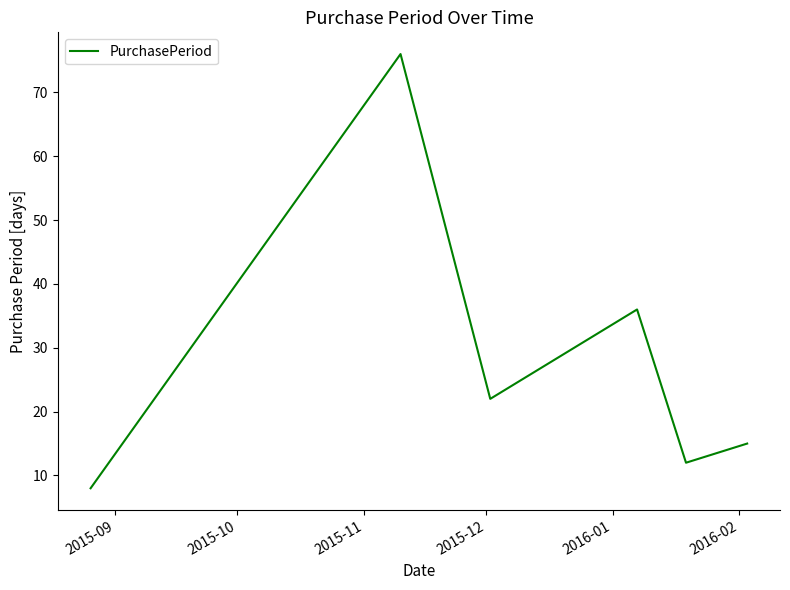

What is the greatest value displayed?

76